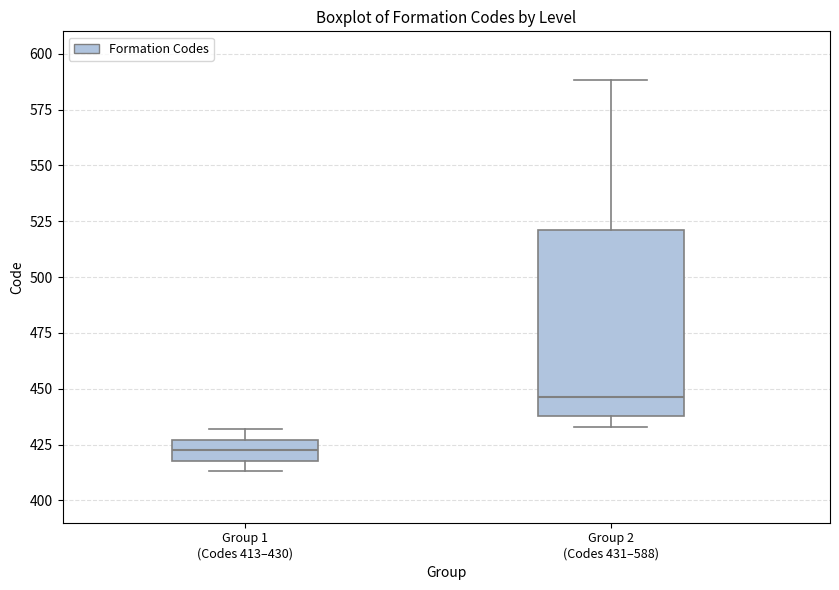

Reading left to right, transcribe this box plot: for each box, give where its median line is, the range the box spans, and where its two whiskers end, as read against the y-axis. The values are not printed on the chart, so give them approximately, as read against the axis.

Group 1 (Codes 413–430): median 425 (inside the box), box 420 to 425, whiskers 415 to 430
Group 2 (Codes 431–588): median 445, box 440 to 520, whiskers 435 to 590